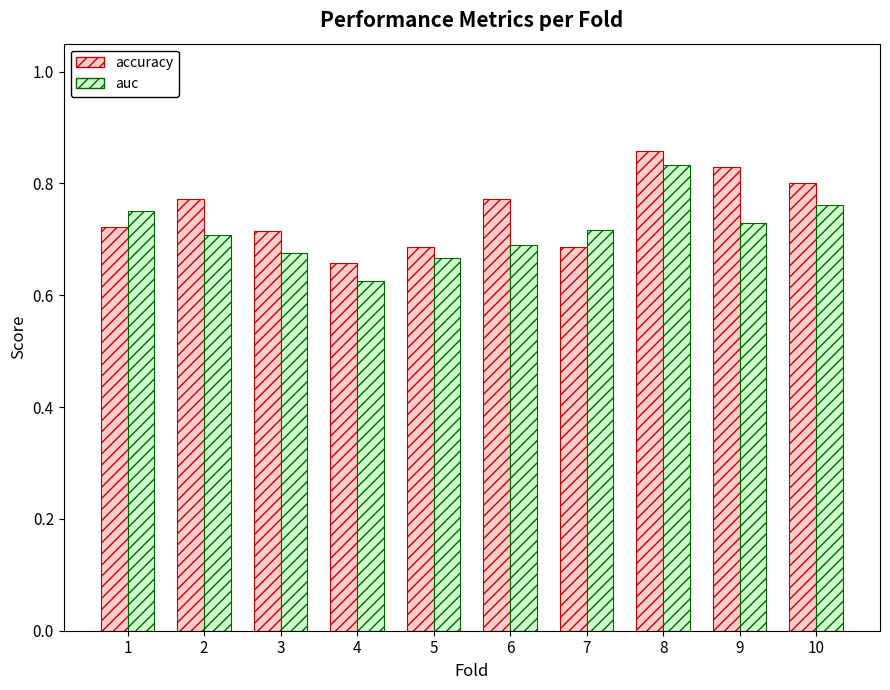

At which label does auc reach its peak?

8